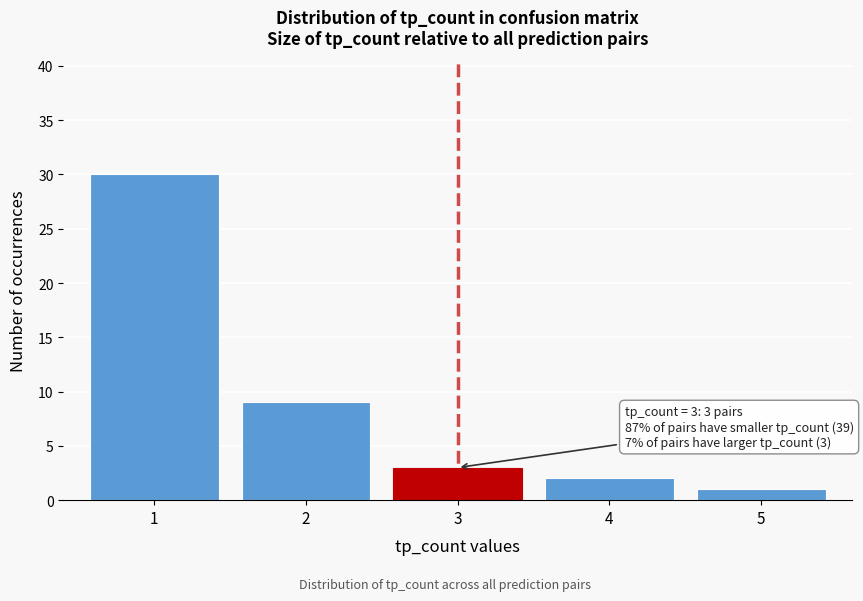

Reading left to right, list all the values displayed in this chart.

1=30	2=9	3=3	4=2	5=1